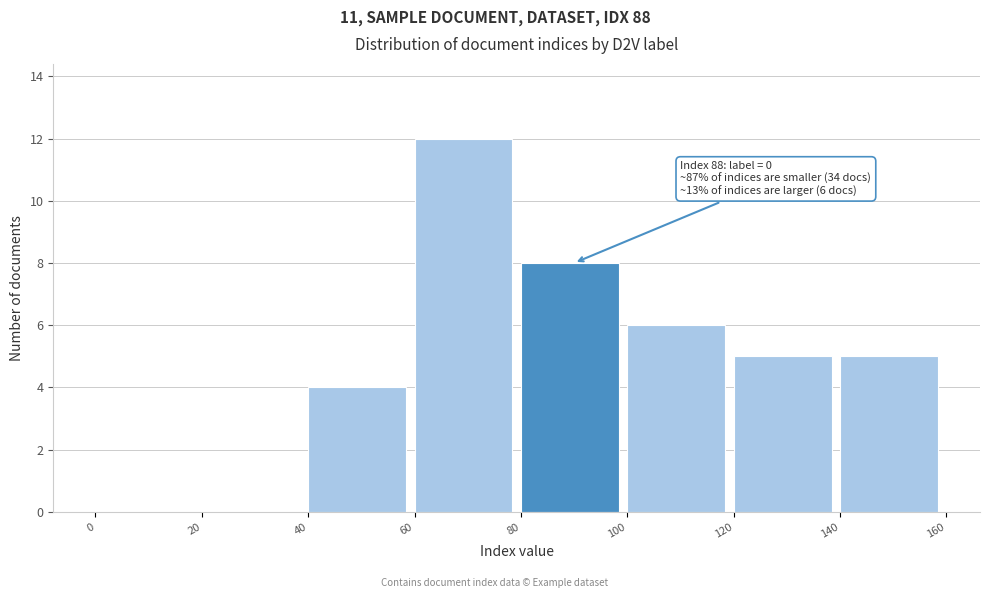

Over which range of the x-axis is the bar tallest?

60 to 80